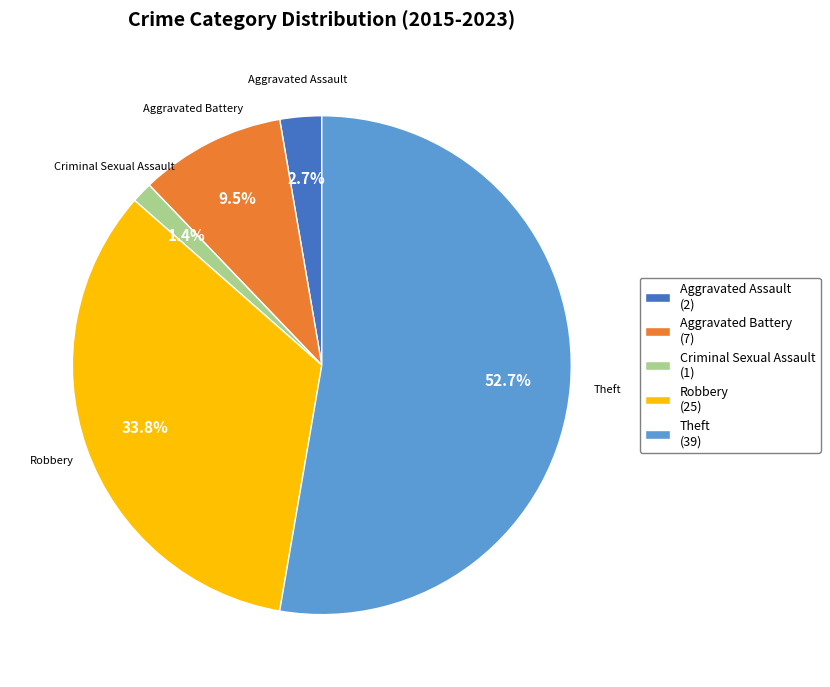

Between Criminal Sexual Assault (1) and Theft (39), which is larger?

Theft (39)